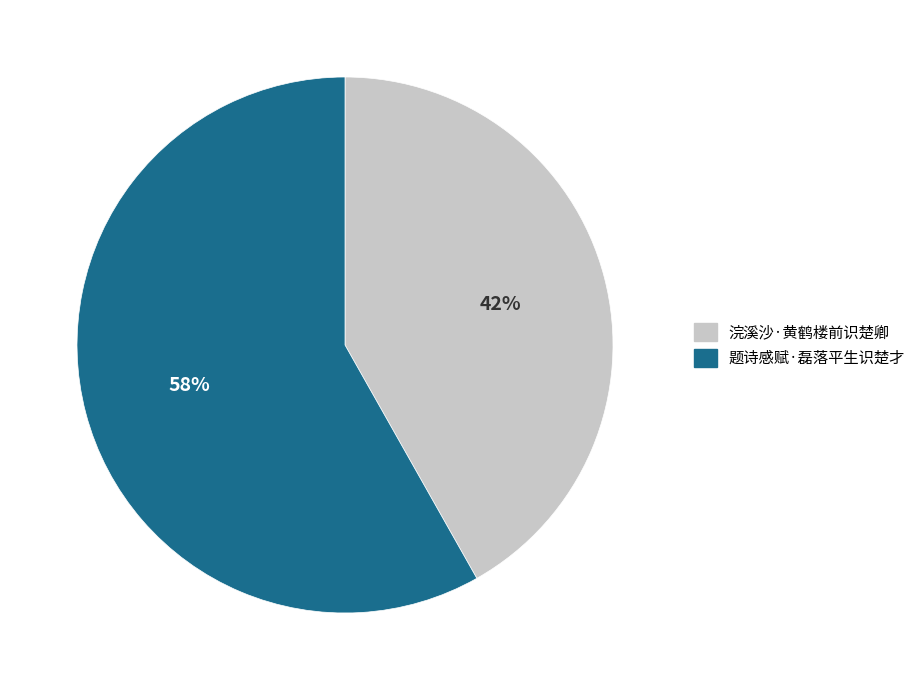

To the nearest percent, what portion does 题诗感赋·磊落平生识楚才 represent?

58%